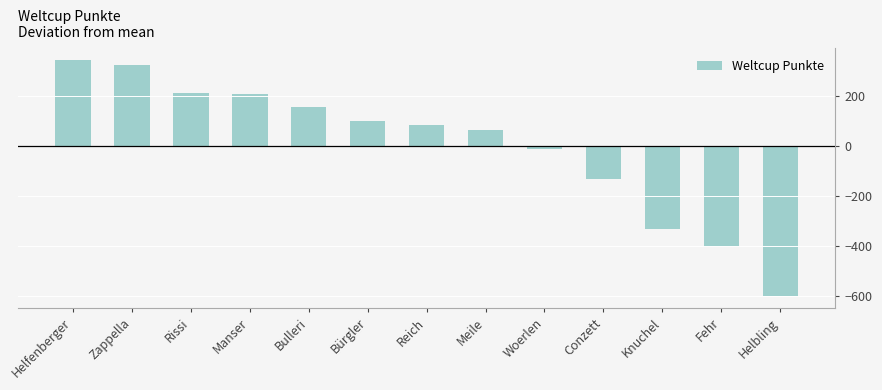

The chart shows a value of -86.4 at Conzett. True or false?

False